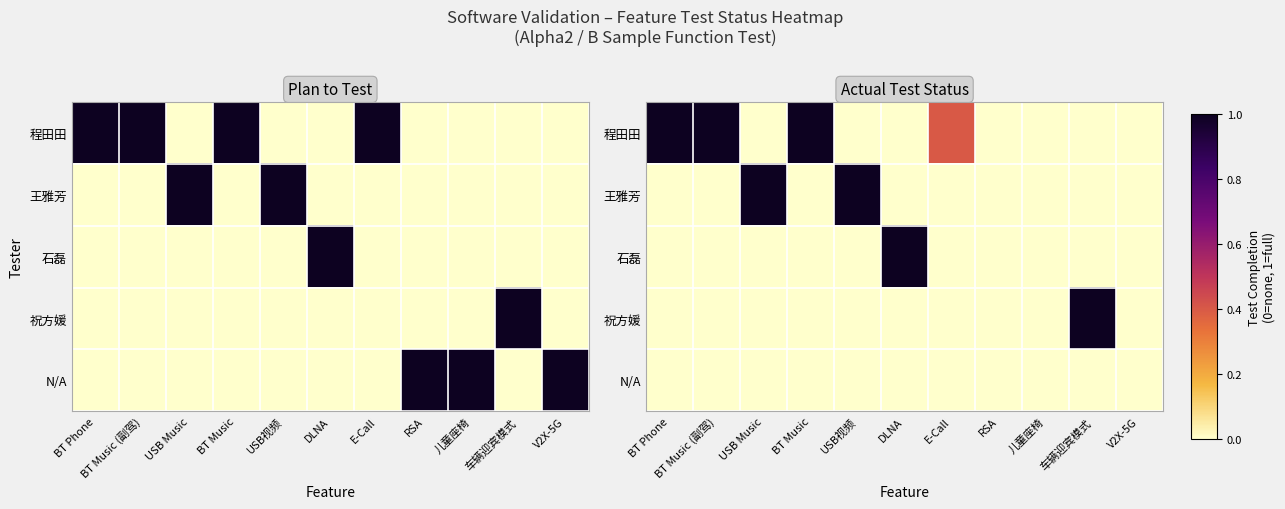

How many data points does each series have?

11